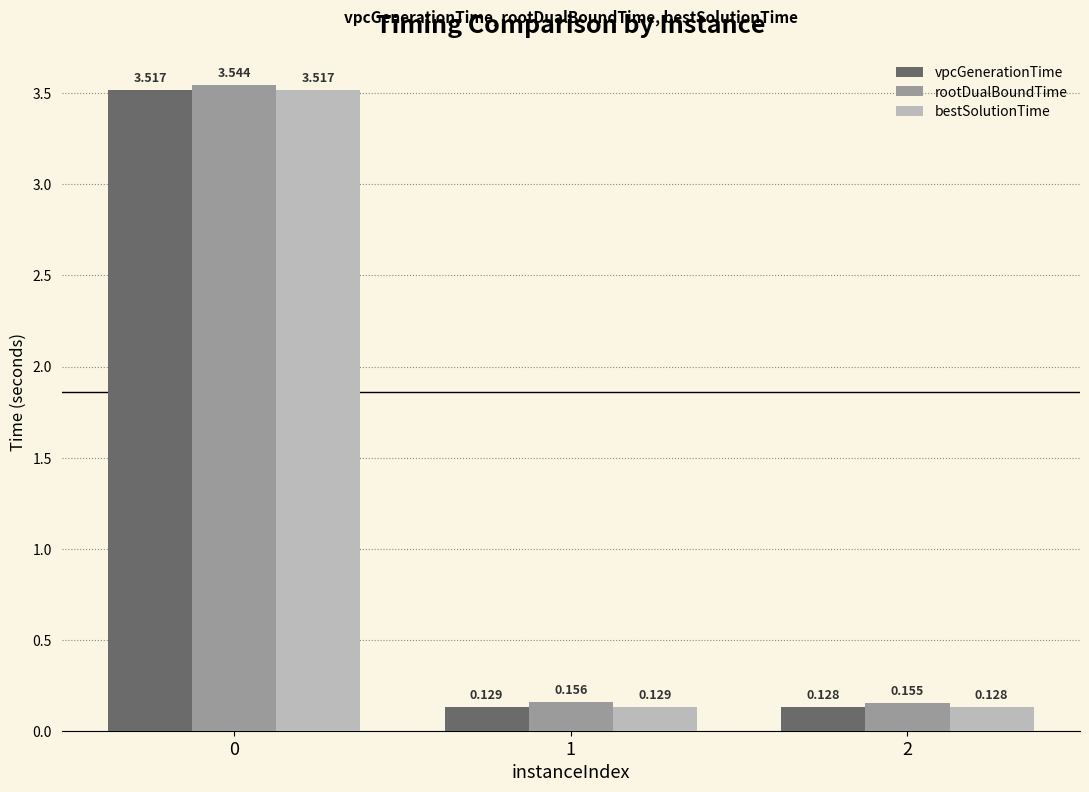

What is the sum of all vpcGenerationTime values?

3.8